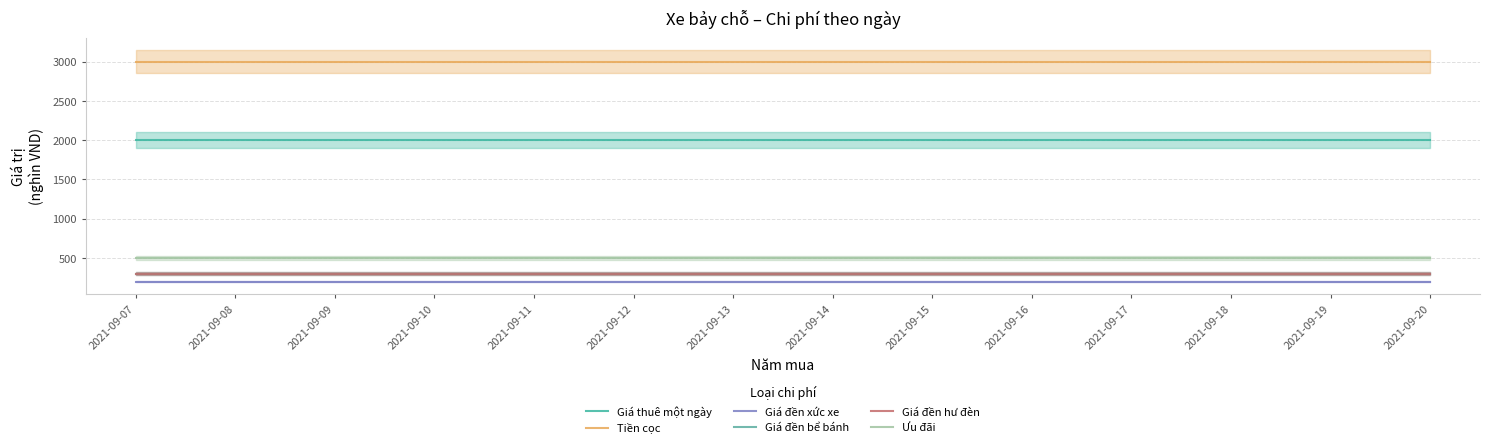

Reading left to right, list all the values displayed in this chart.

Giá thuê một ngày: 2021-09-07=2000	2021-09-08=2000	2021-09-09=2000	2021-09-10=2000	2021-09-11=2000	2021-09-12=2000	2021-09-13=2000	2021-09-14=2000	2021-09-15=2000	2021-09-16=2000	2021-09-17=2000	2021-09-18=2000	2021-09-19=2000	2021-09-20=2000
Tiền cọc: 2021-09-07=3000	2021-09-08=3000	2021-09-09=3000	2021-09-10=3000	2021-09-11=3000	2021-09-12=3000	2021-09-13=3000	2021-09-14=3000	2021-09-15=3000	2021-09-16=3000	2021-09-17=3000	2021-09-18=3000	2021-09-19=3000	2021-09-20=3000
Giá đền xức xe: 2021-09-07=200	2021-09-08=200	2021-09-09=200	2021-09-10=200	2021-09-11=200	2021-09-12=200	2021-09-13=200	2021-09-14=200	2021-09-15=200	2021-09-16=200	2021-09-17=200	2021-09-18=200	2021-09-19=200	2021-09-20=200
Giá đền bể bánh: 2021-09-07=300	2021-09-08=300	2021-09-09=300	2021-09-10=300	2021-09-11=300	2021-09-12=300	2021-09-13=300	2021-09-14=300	2021-09-15=300	2021-09-16=300	2021-09-17=300	2021-09-18=300	2021-09-19=300	2021-09-20=300
Giá đền hư đèn: 2021-09-07=300	2021-09-08=300	2021-09-09=300	2021-09-10=300	2021-09-11=300	2021-09-12=300	2021-09-13=300	2021-09-14=300	2021-09-15=300	2021-09-16=300	2021-09-17=300	2021-09-18=300	2021-09-19=300	2021-09-20=300
Ưu đãi: 2021-09-07=500	2021-09-08=500	2021-09-09=500	2021-09-10=500	2021-09-11=500	2021-09-12=500	2021-09-13=500	2021-09-14=500	2021-09-15=500	2021-09-16=500	2021-09-17=500	2021-09-18=500	2021-09-19=500	2021-09-20=500